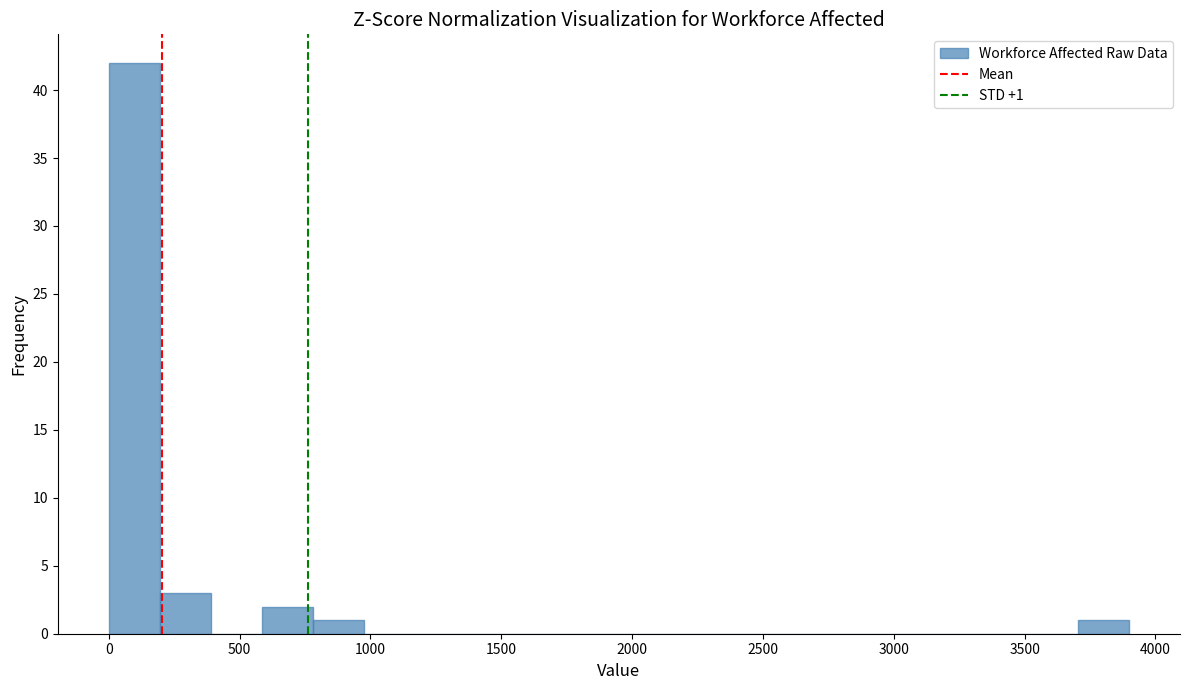

Read against the x-axis, roughly where is the centre of the tallest bar?

100